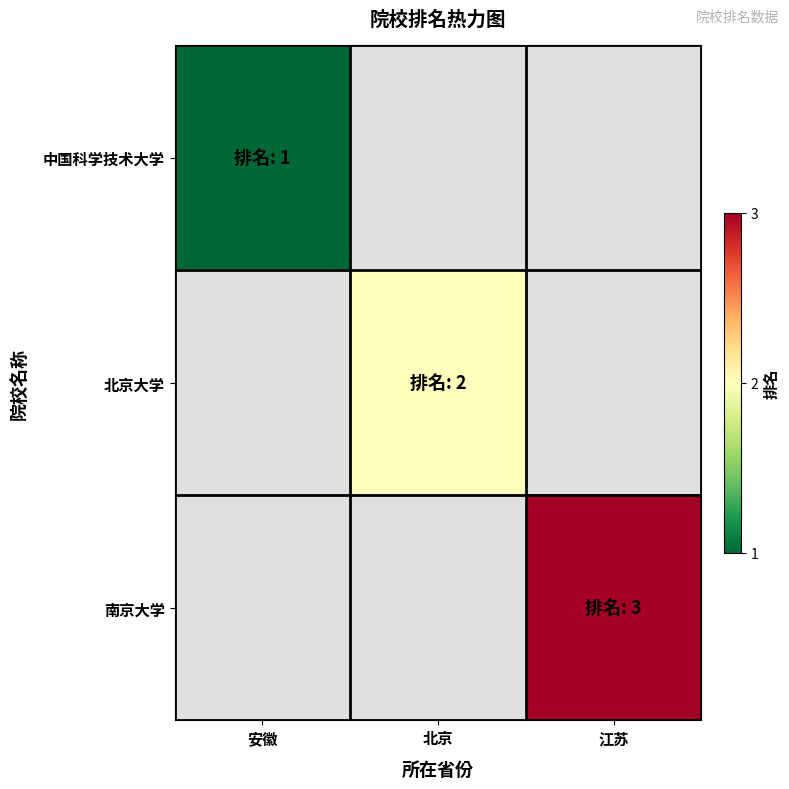

How many categories are shown in the chart?

3